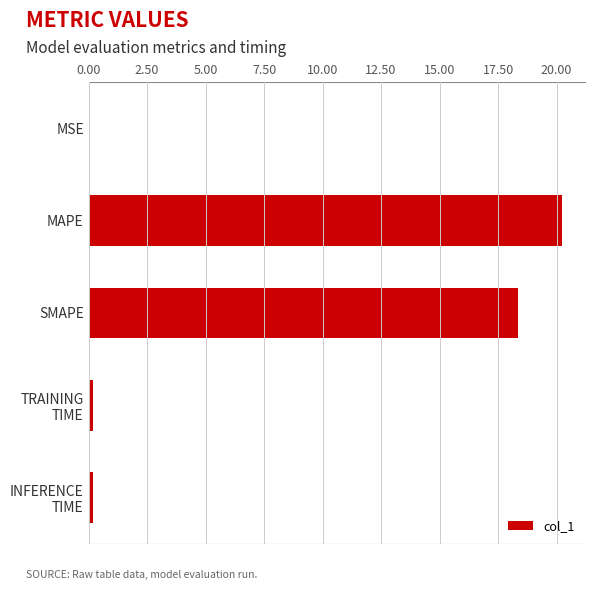

What is the approximate value at SMAPE?

18.4